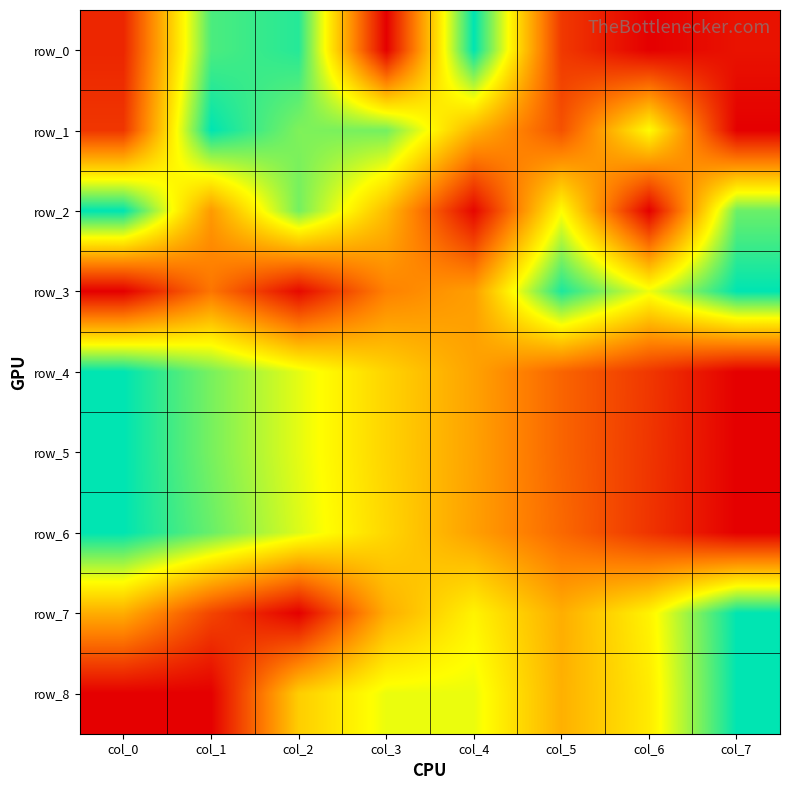

Reading right to left, what are all the values shown in this chart?

row_0: col_7=0.1	col_6=0.0	col_5=0.1	col_4=1.0	col_3=0.0	col_2=0.9	col_1=0.9	col_0=0.1
row_1: col_7=0.0	col_6=0.7	col_5=0.2	col_4=0.5	col_3=0.8	col_2=0.8	col_1=1.0	col_0=0.1
row_2: col_7=0.9	col_6=0.0	col_5=0.7	col_4=0.0	col_3=0.5	col_2=0.8	col_1=0.4	col_0=1.0
row_3: col_7=1.0	col_6=0.7	col_5=1.0	col_4=0.4	col_3=0.3	col_2=0.0	col_1=0.3	col_0=0.0
row_4: col_7=0.0	col_6=0.1	col_5=0.3	col_4=0.4	col_3=0.6	col_2=0.7	col_1=0.8	col_0=1.0
row_5: col_7=0.0	col_6=0.1	col_5=0.3	col_4=0.4	col_3=0.6	col_2=0.7	col_1=0.8	col_0=1.0
row_6: col_7=0.0	col_6=0.1	col_5=0.3	col_4=0.4	col_3=0.6	col_2=0.7	col_1=0.9	col_0=1.0
row_7: col_7=1.0	col_6=0.6	col_5=0.5	col_4=0.6	col_3=0.5	col_2=0.0	col_1=0.2	col_0=0.5
row_8: col_7=1.0	col_6=0.6	col_5=0.5	col_4=0.7	col_3=0.7	col_2=0.5	col_1=0.0	col_0=0.0